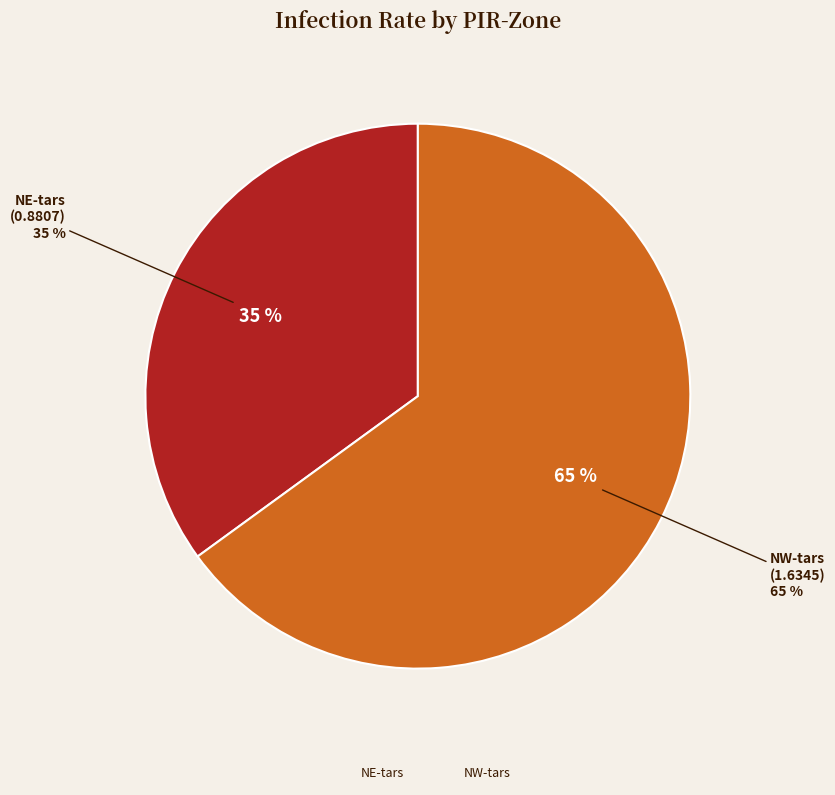

What percentage is NOT represented by LV-pipi?

100.0%